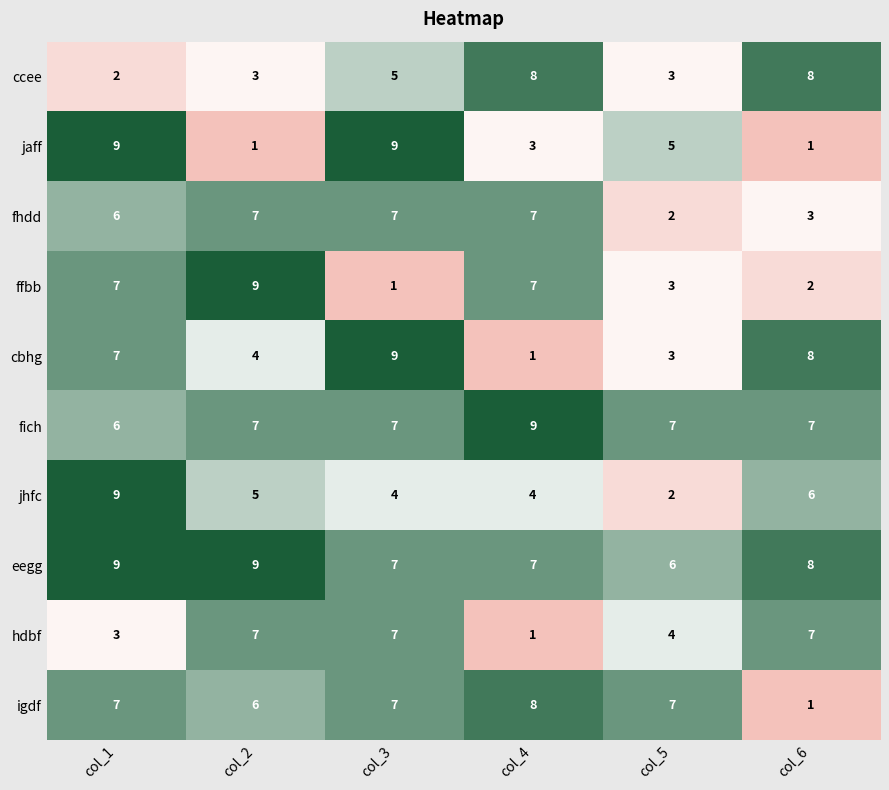

The value of fhdd at col_5 is 2. True or false?

True